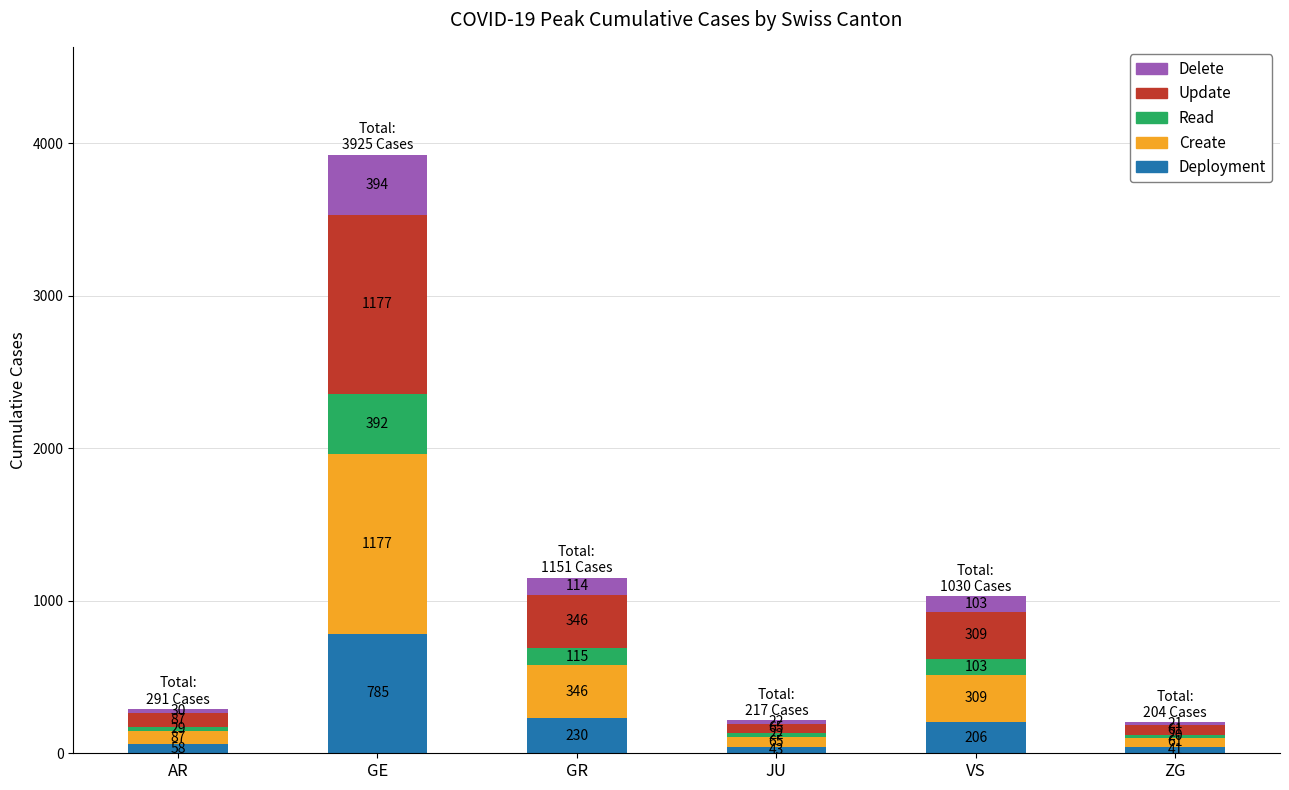

What is the difference between the maximum and second lowest values in the Deployment series?

742